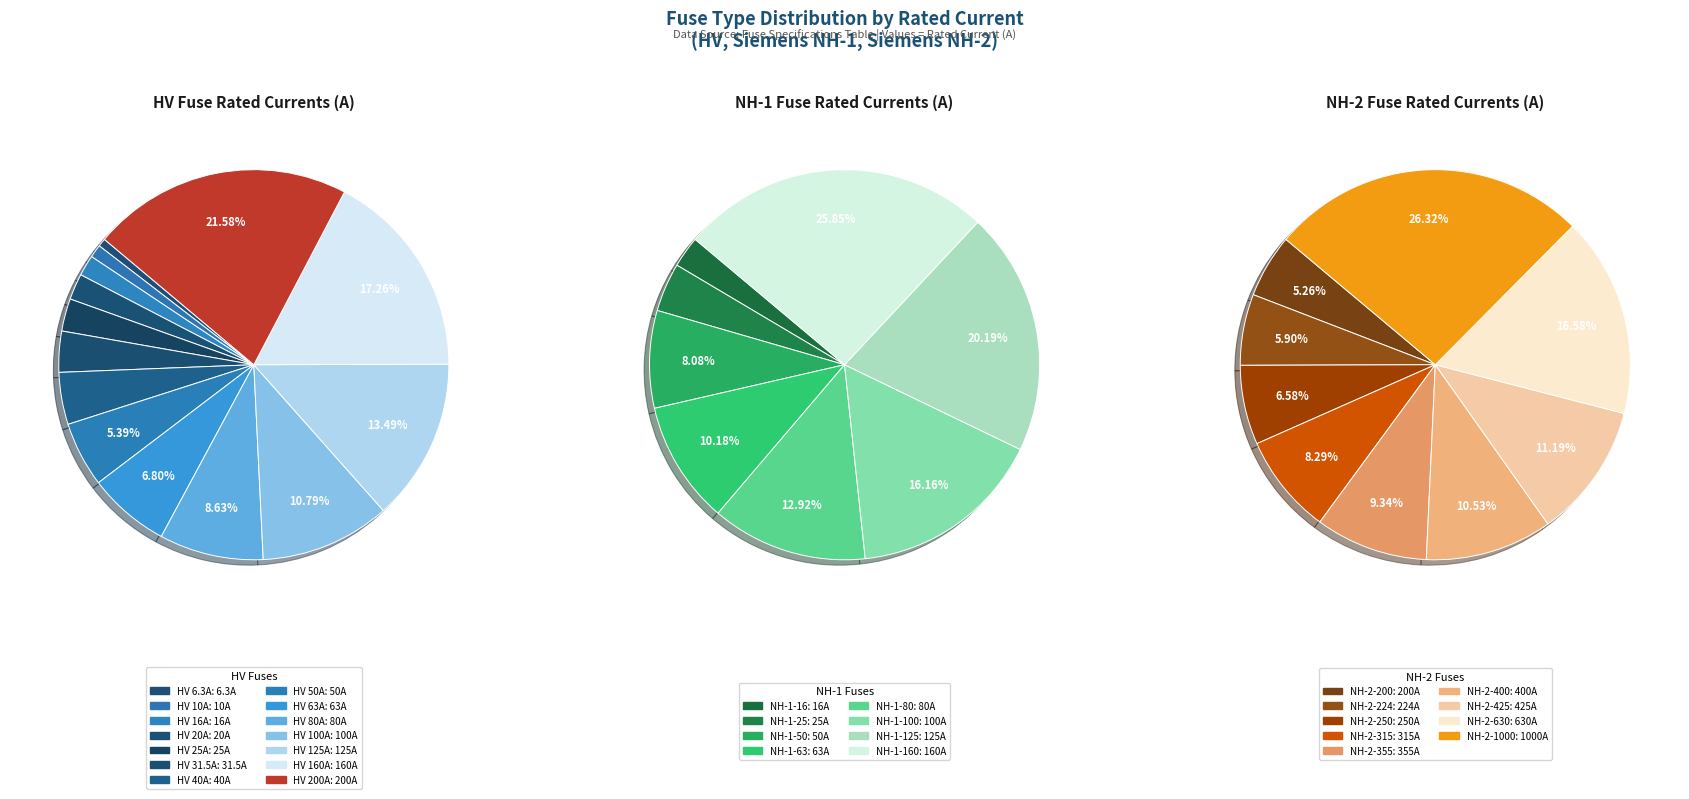

The HV 31.5A slice represents 3% of the pie. True or false?

True